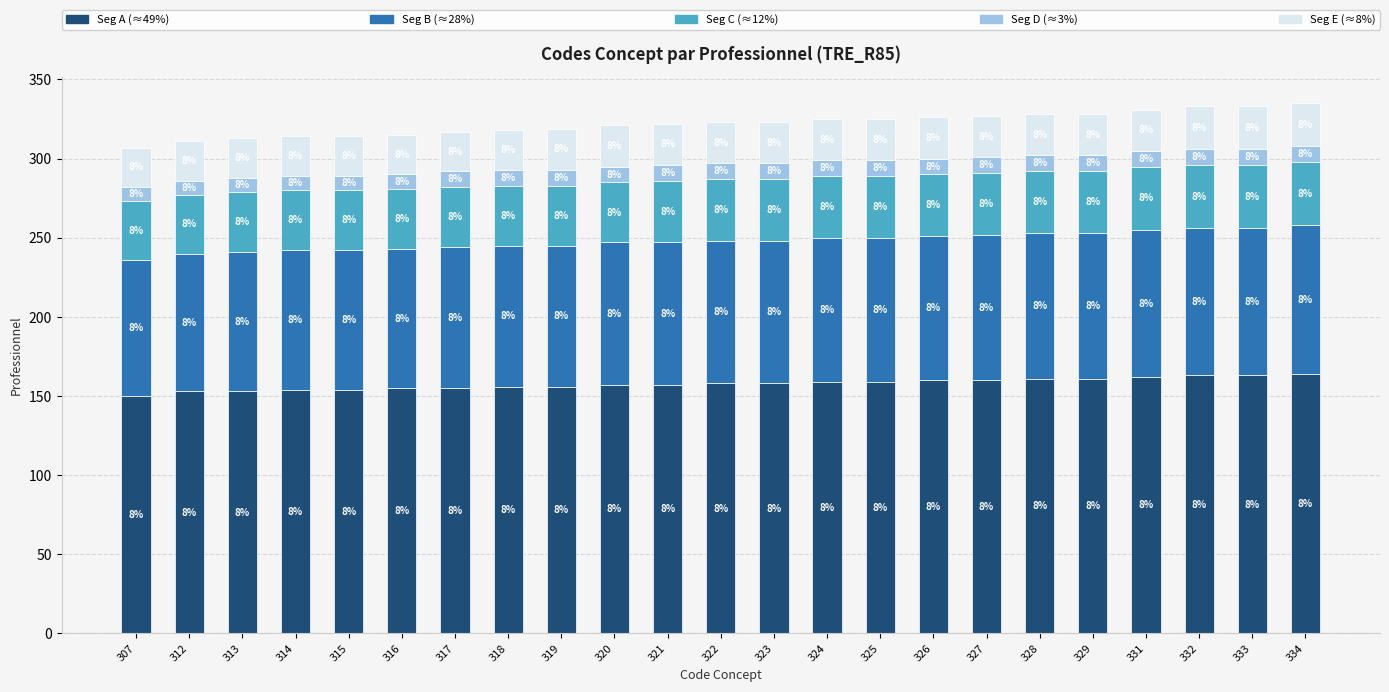

How many bars are there in total?

23